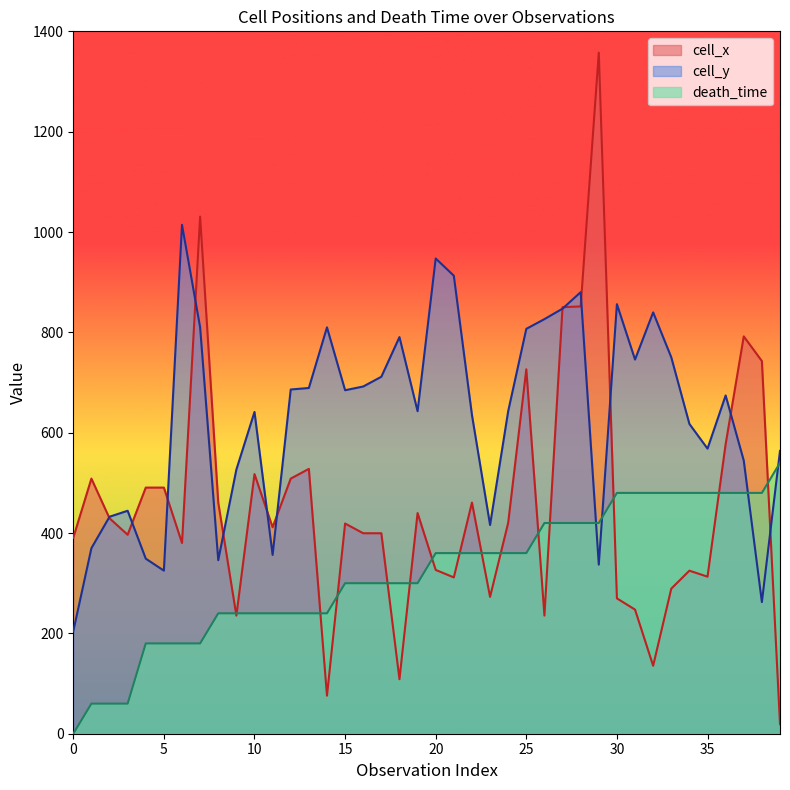

Where is the first local minimum for cell_y?

5